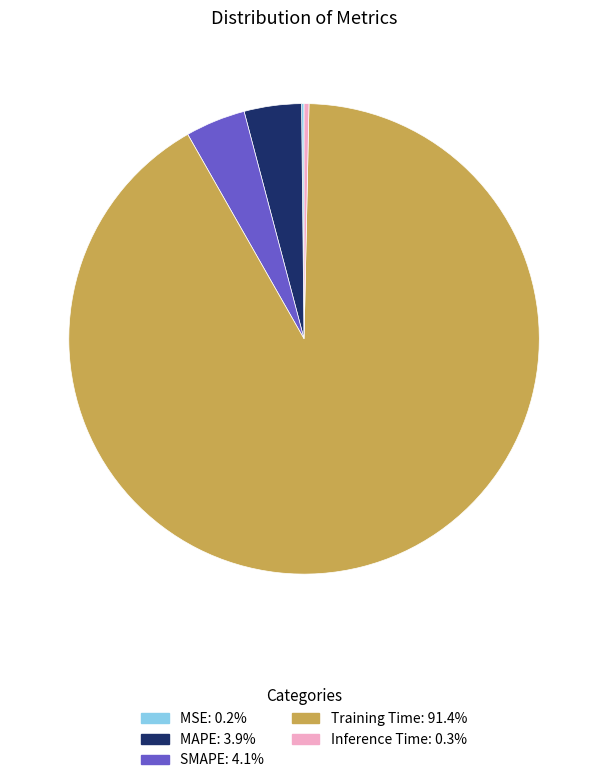

Does Training Time represent more than half of the total?

Yes